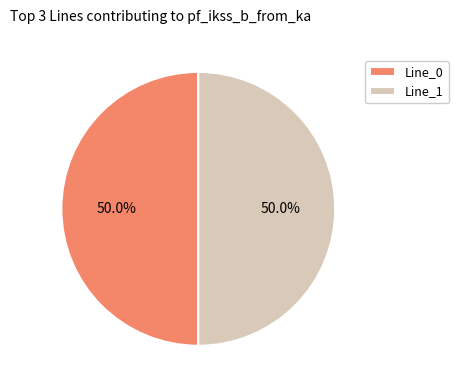

Is the sum of Line_1 and Line_0 greater than half?

Yes